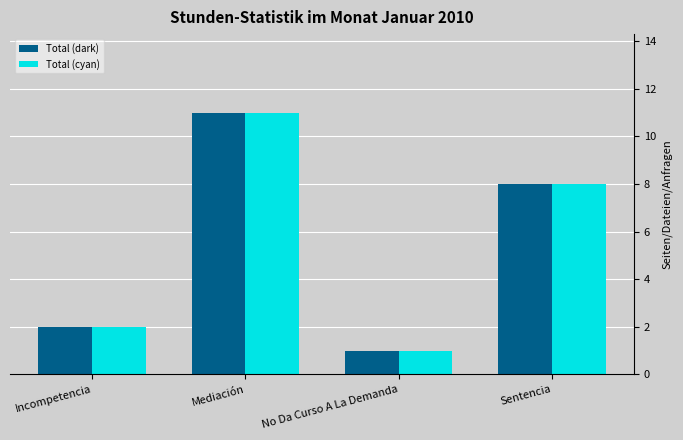

What is the label of the 2nd bar from the left?

Mediación